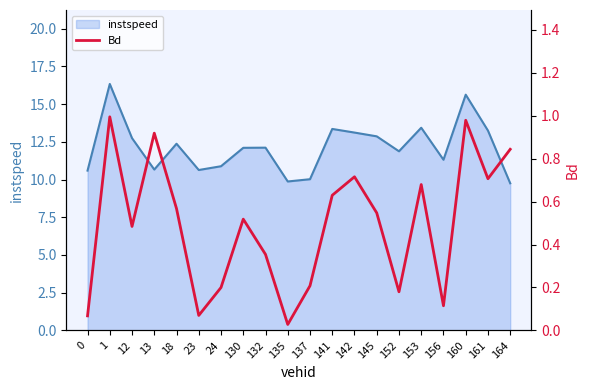

Is it true that the value at 145 is 0.7?

False